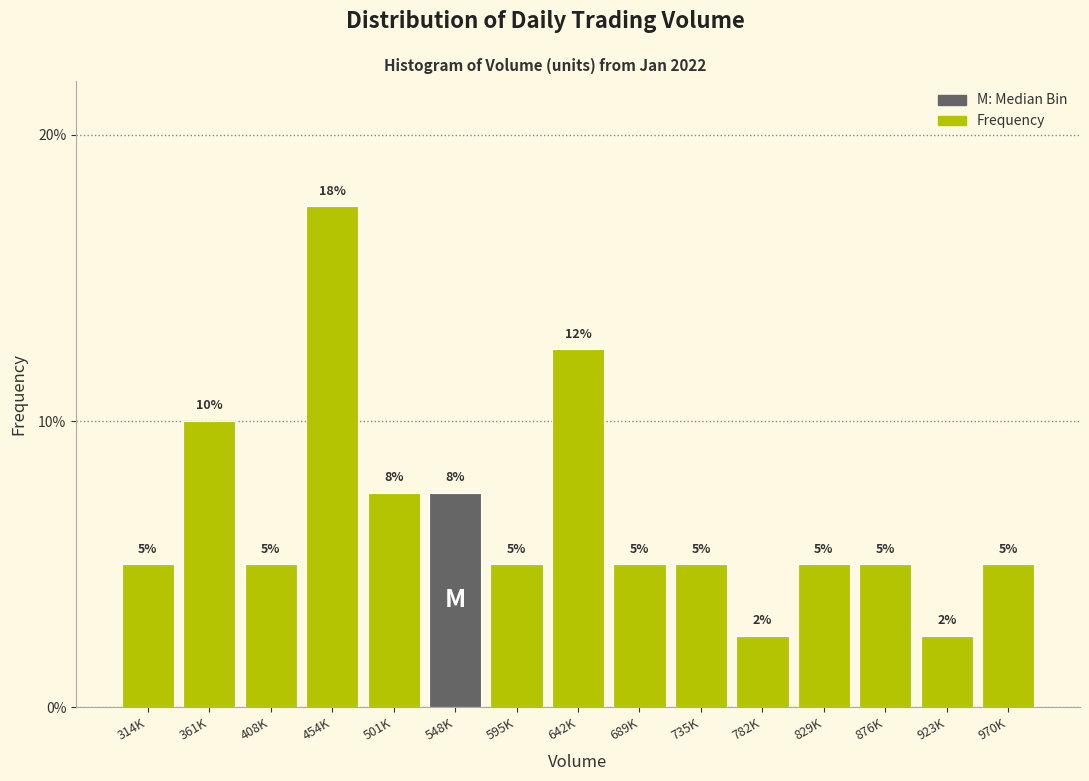

Approximately how many times larger is the value at 501K compared to 361K?

0.8